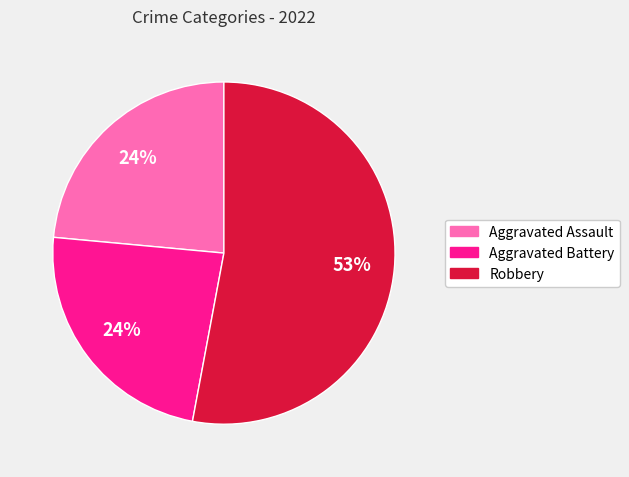

Which slice is the largest?

Robbery